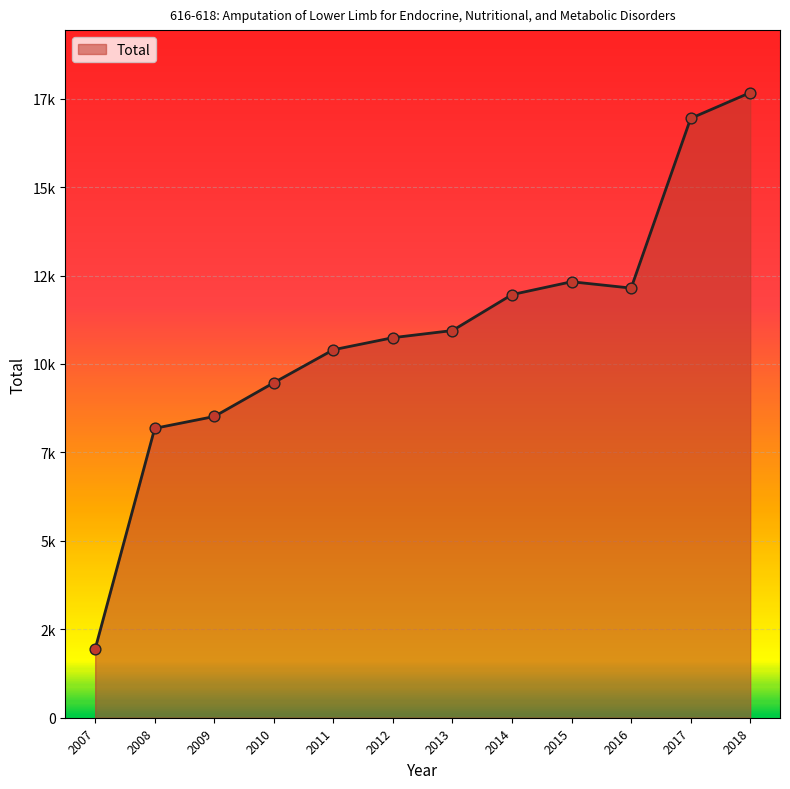

What is the ratio of the value at 2018 to the value at 2011?

1.7